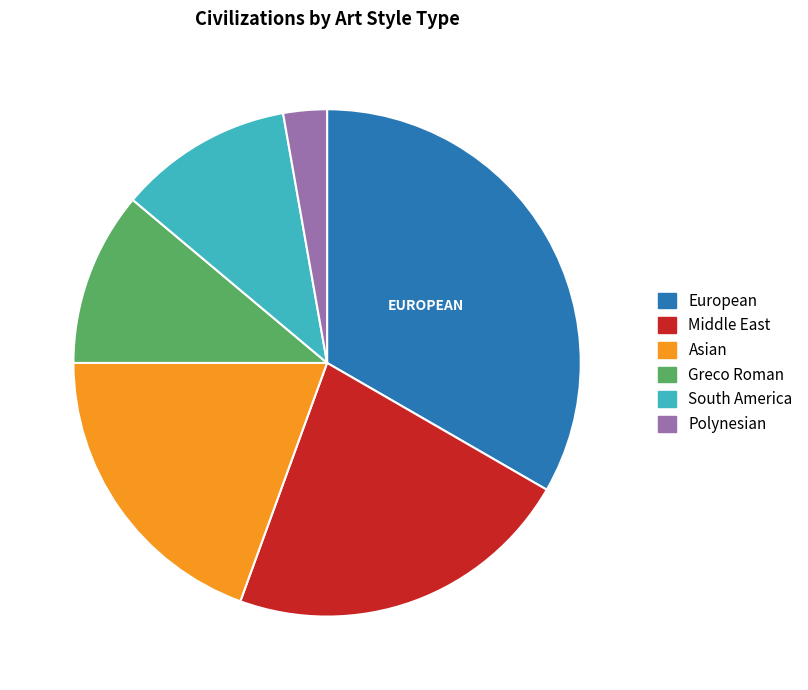

Count the number of slices in the pie.

6